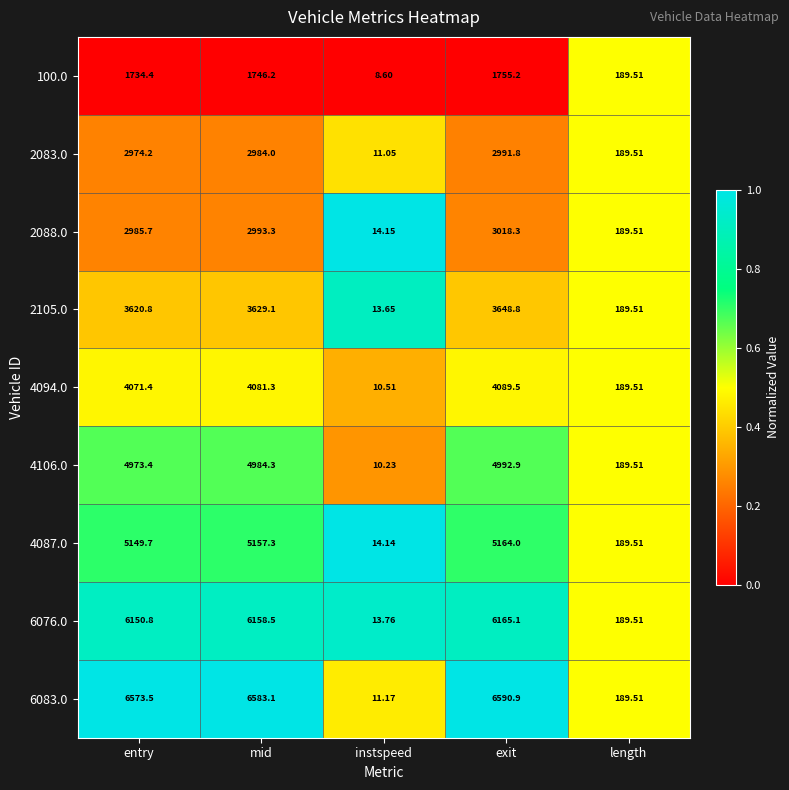

Which series has the widest spread of values?

6083.0